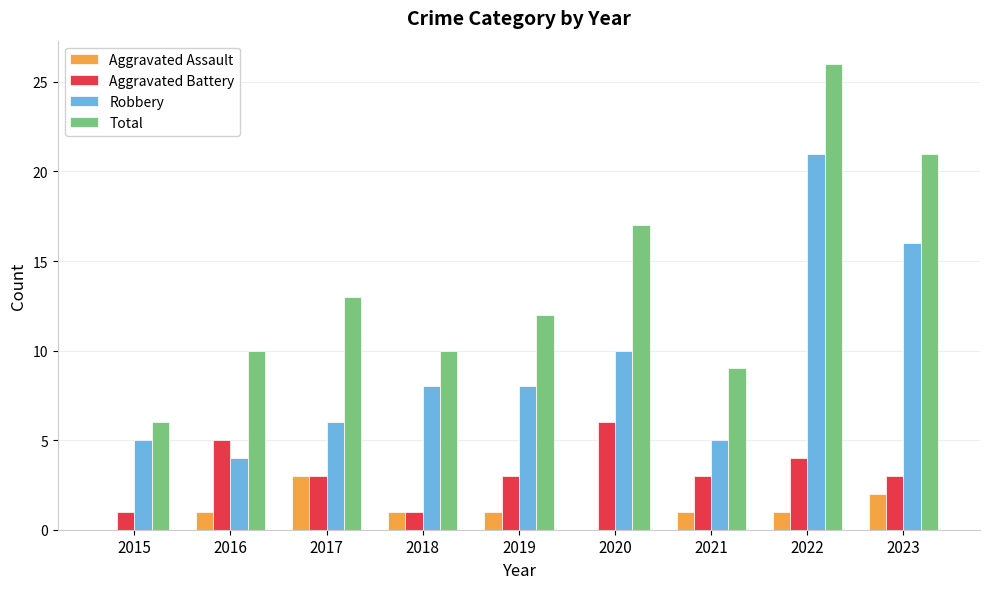

Reading left to right, list all the values displayed in this chart.

Aggravated Assault: 2015=0	2016=1	2017=3	2018=1	2019=1	2020=0	2021=1	2022=1	2023=2
Aggravated Battery: 2015=1	2016=5	2017=3	2018=1	2019=3	2020=6	2021=3	2022=4	2023=3
Robbery: 2015=5	2016=4	2017=6	2018=8	2019=8	2020=10	2021=5	2022=21	2023=16
Total: 2015=6	2016=10	2017=13	2018=10	2019=12	2020=17	2021=9	2022=26	2023=21